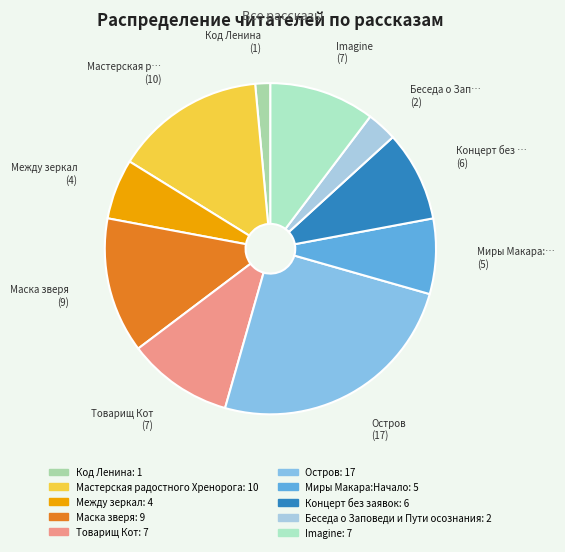

The Код Ленина slice represents 12% of the pie. True or false?

False